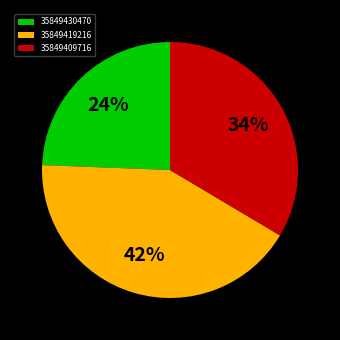

Is 35849419216 the majority of the pie?

No